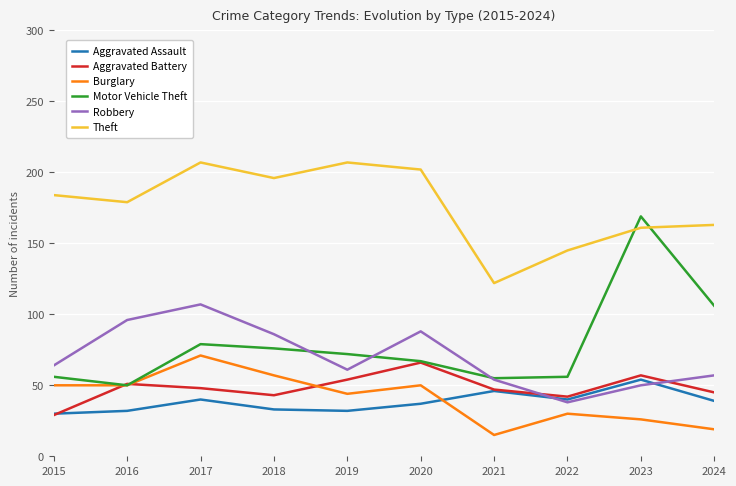

What are all the series names shown in the legend?

Aggravated Assault, Aggravated Battery, Burglary, Motor Vehicle Theft, Robbery, Theft